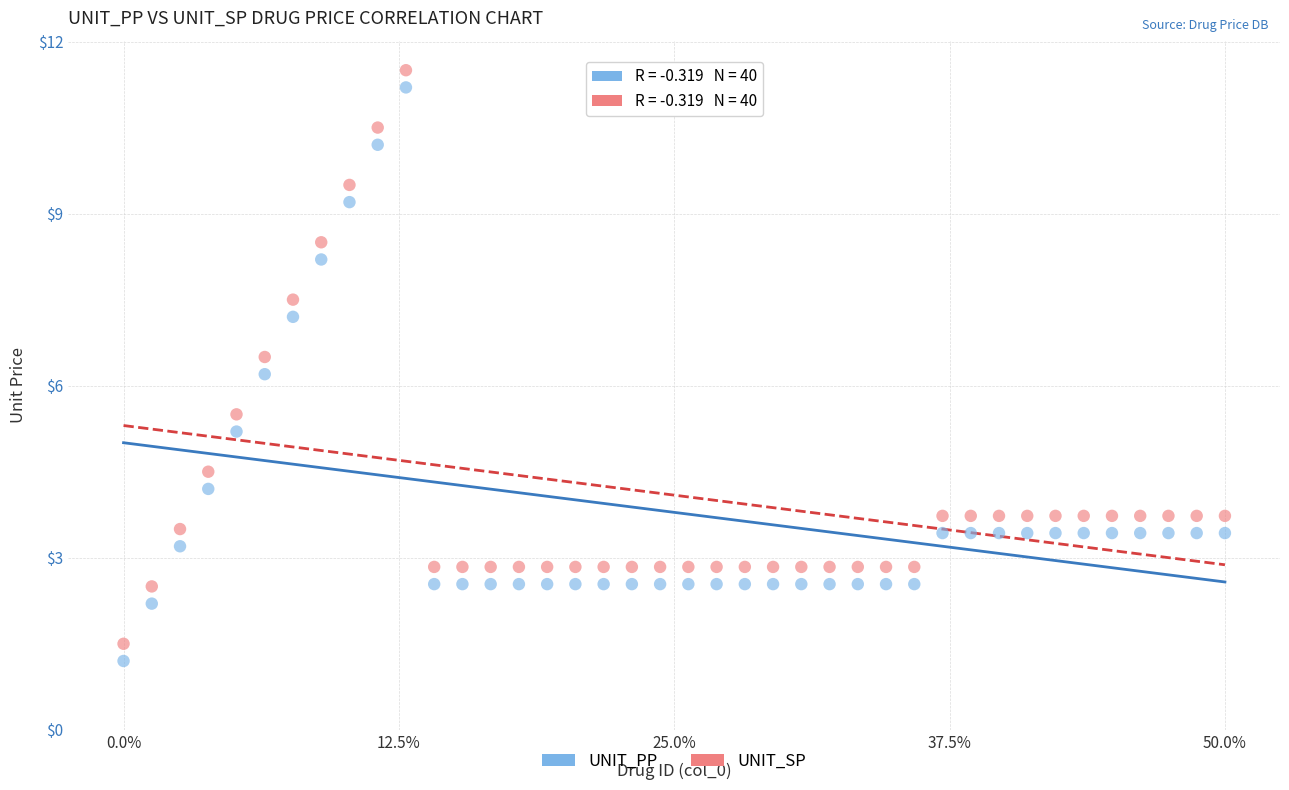

In the UNIT_PP series, what Y value is closest to 6?

6.2